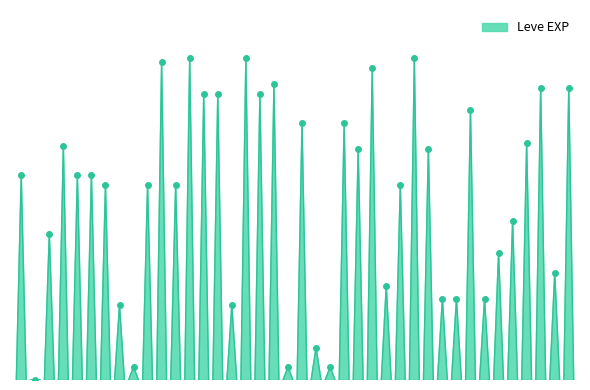

At which category does the chart reach its peak across all series?

10